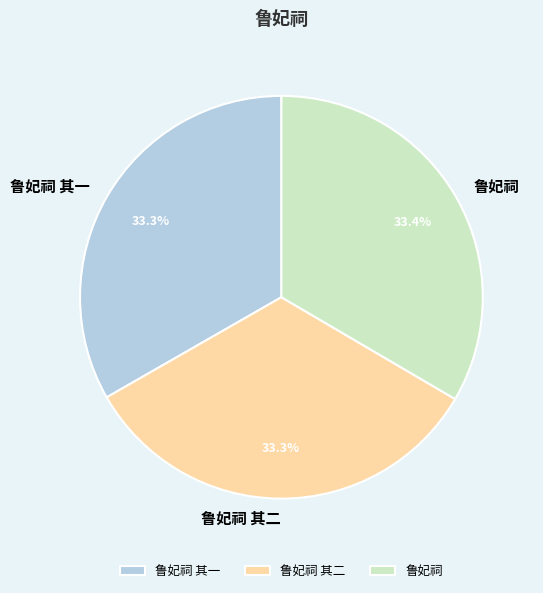

The 鲁妃祠 其二 slice represents 45% of the pie. True or false?

False